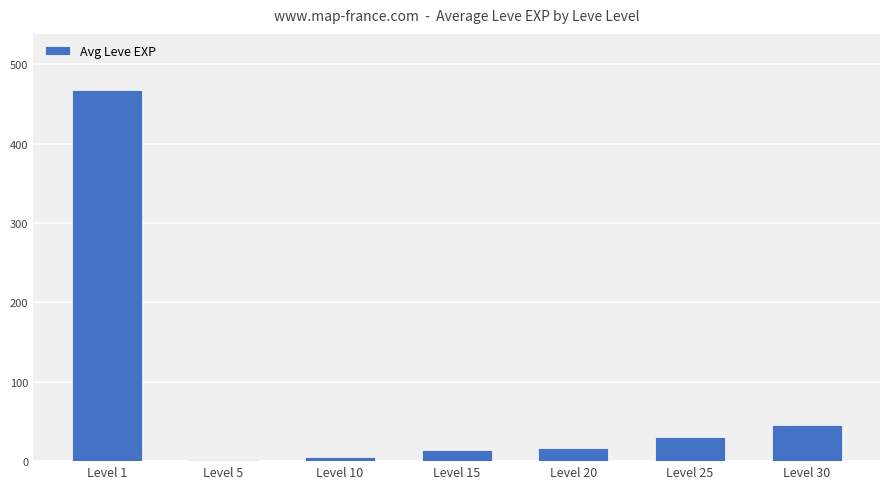

What is the greatest value displayed?

468